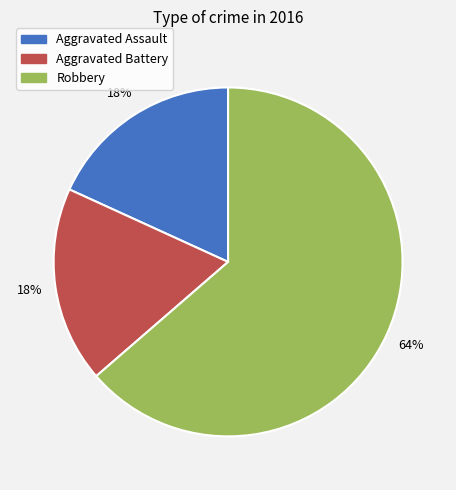

Count the number of slices in the pie.

3